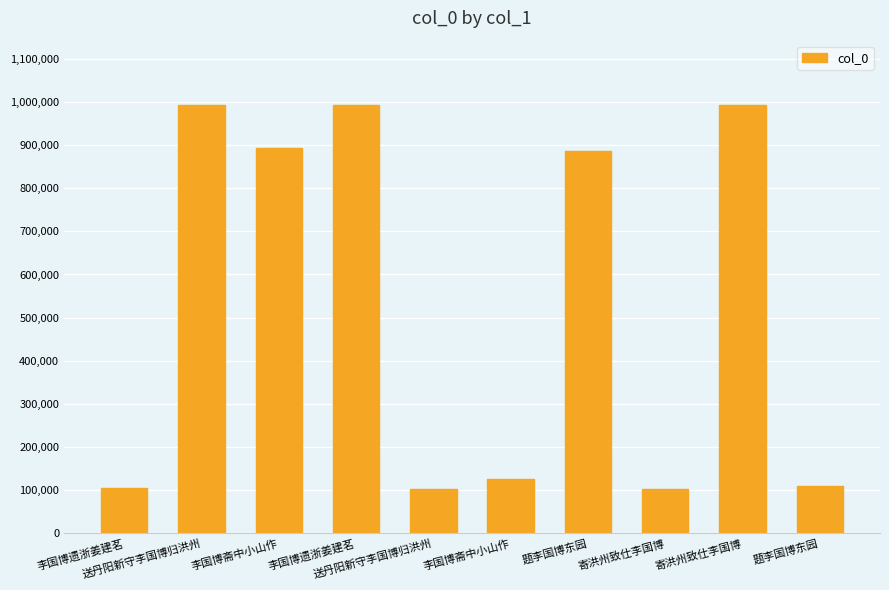

Does the chart contain stacked bars?

No